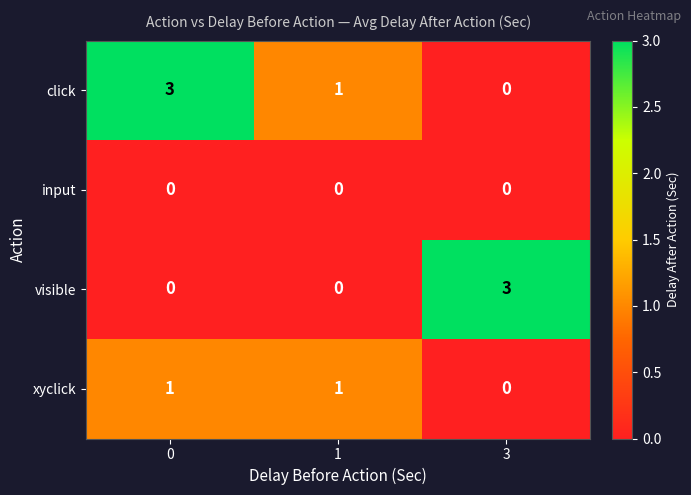

Reading left to right, list all the values displayed in this chart.

click: 3	1	0
input: 0	0	0
visible: 0	0	3
xyclick: 1	1	0